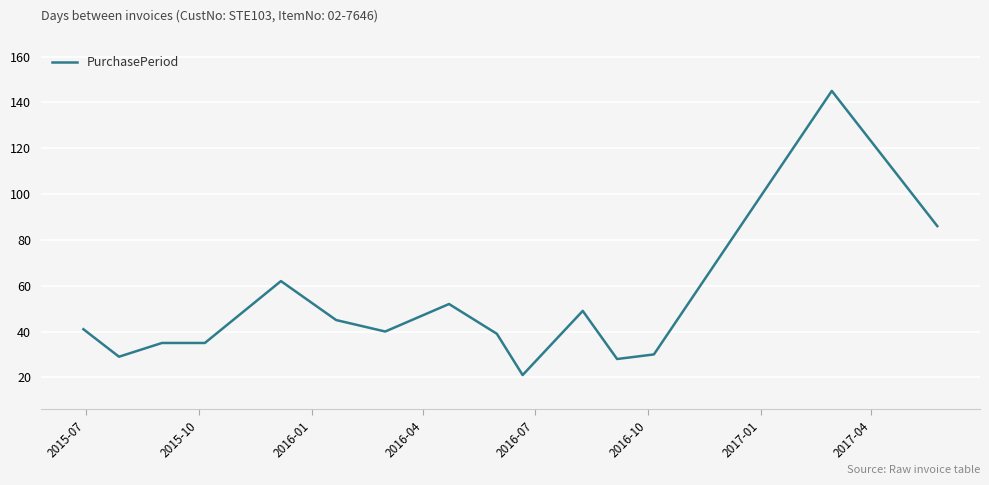

Count the number of data series in this chart.

1